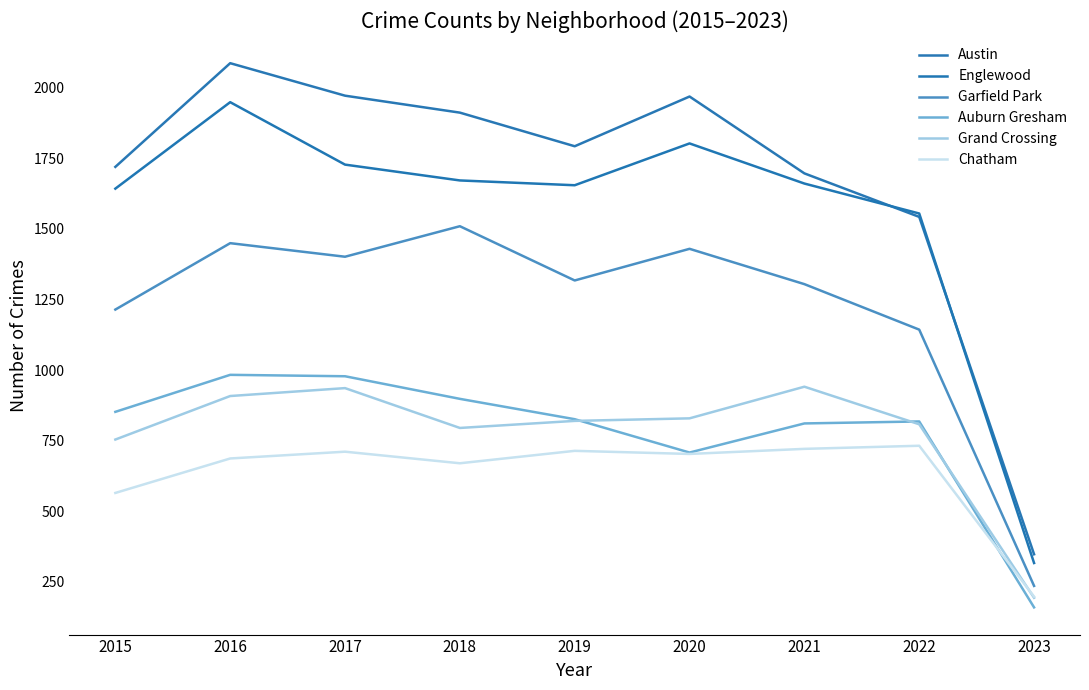

At which category does Auburn Gresham reach its first local peak?

2016